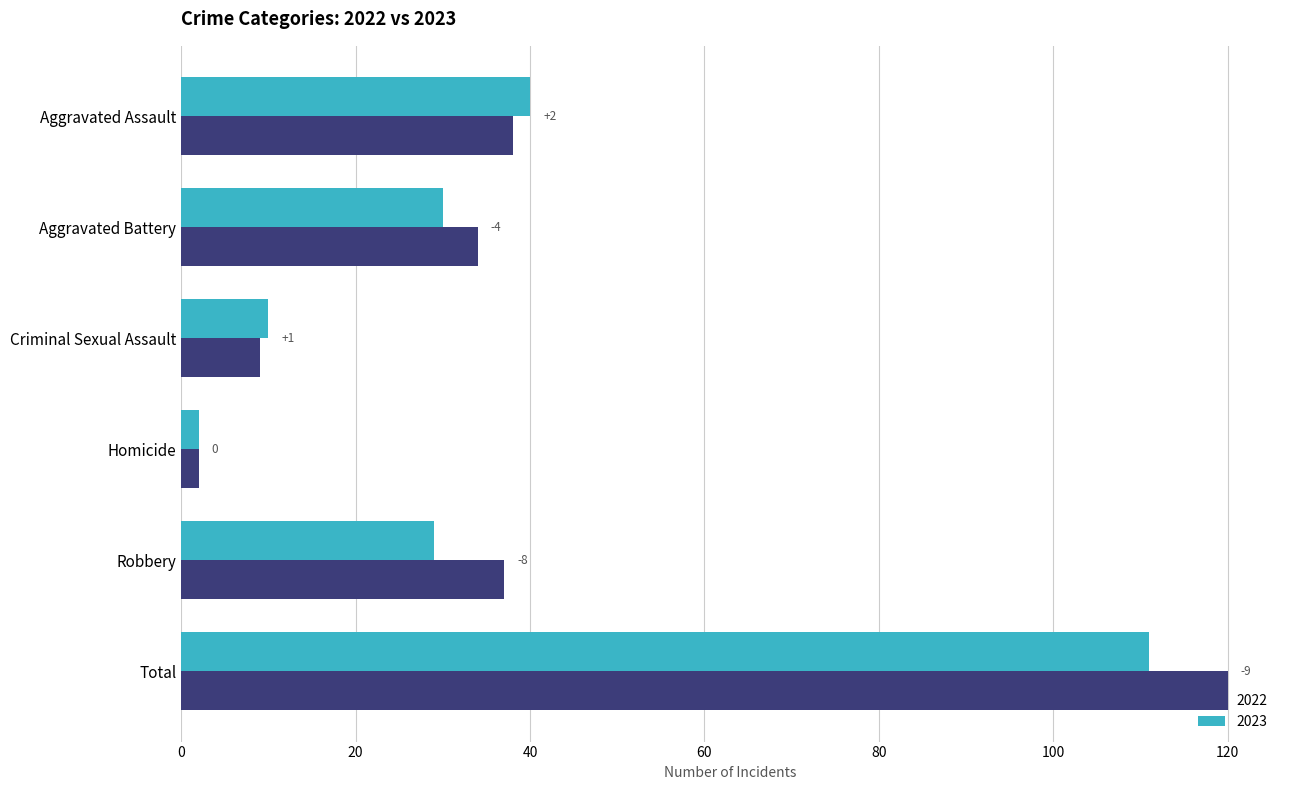

What are all the series names shown in the legend?

2022, 2023